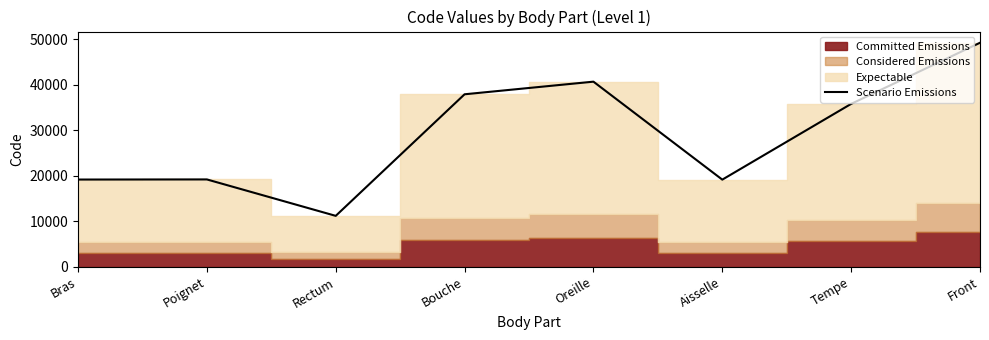

What is the difference between the maximum and second lowest values?

30030.0